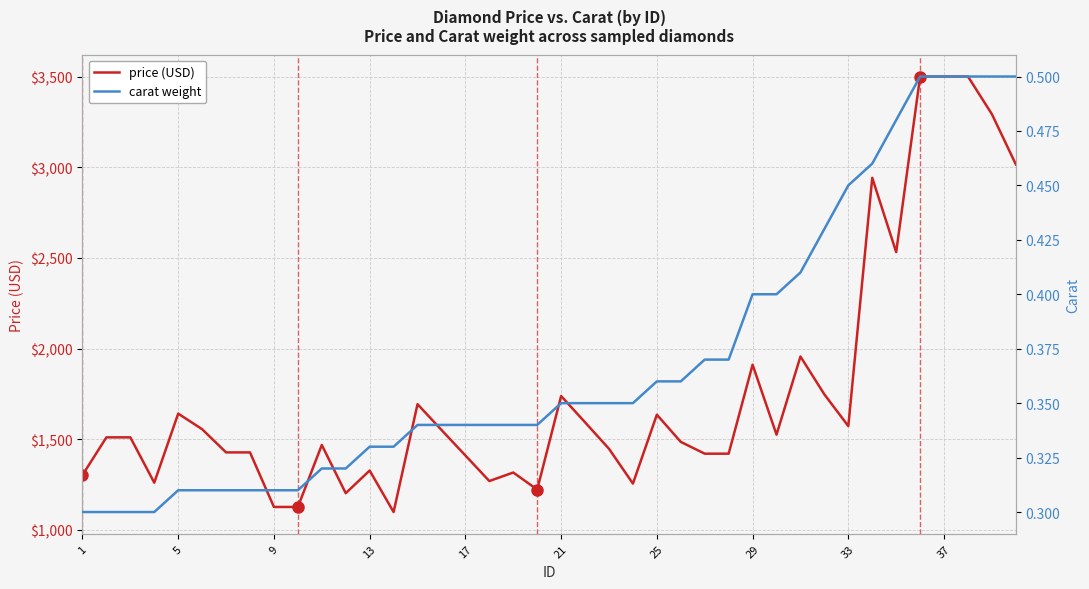

What are all the series names shown in the legend?

price, carat